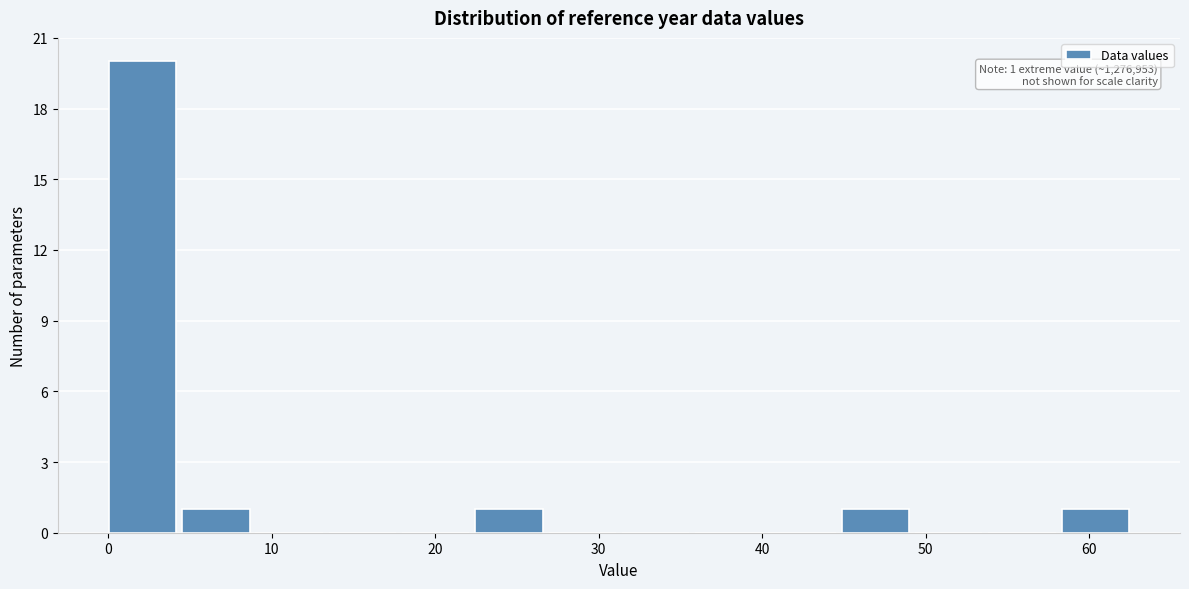

Over which range of the x-axis is the bar tallest?

0 to 5